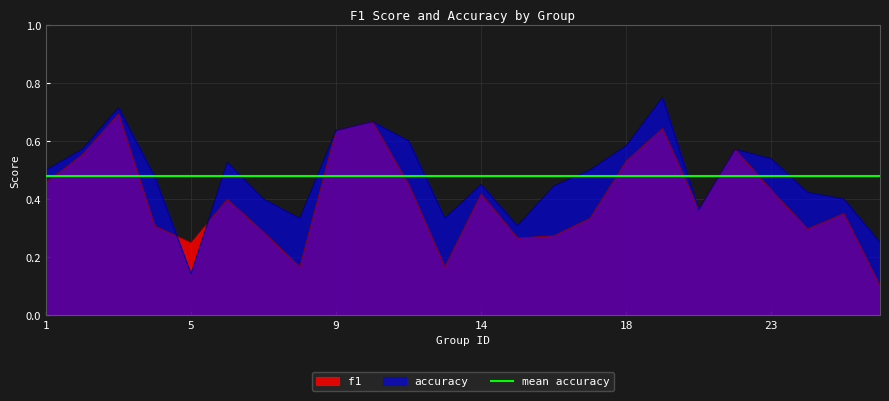

What is the value of the f1 point at the 14th from the left?

0.3